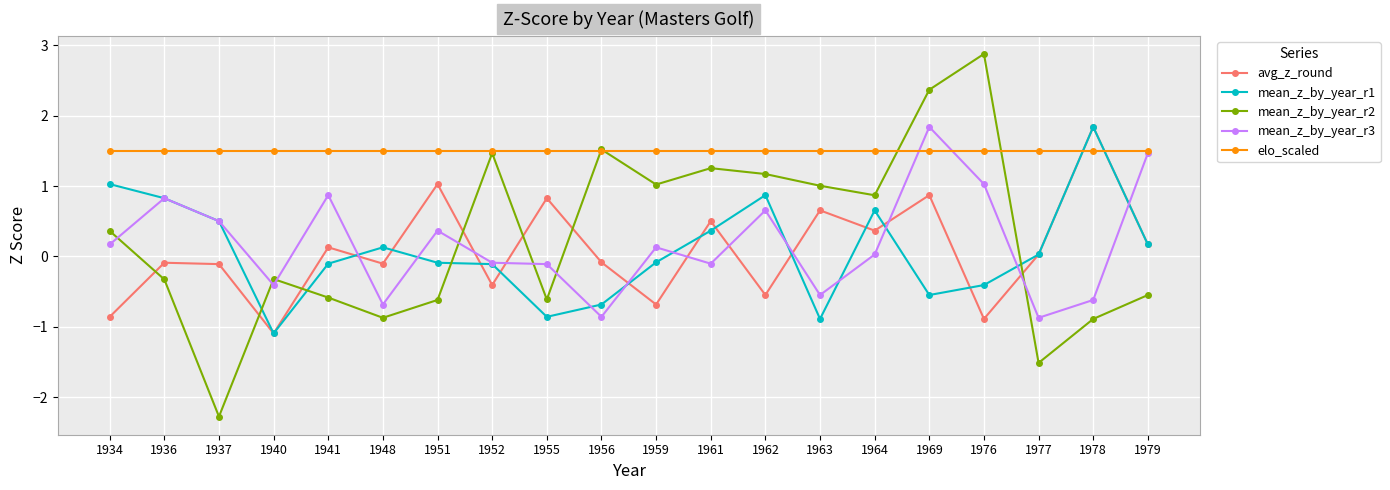

Which category has the highest value in the mean_z_by_year_r1 series?

1978